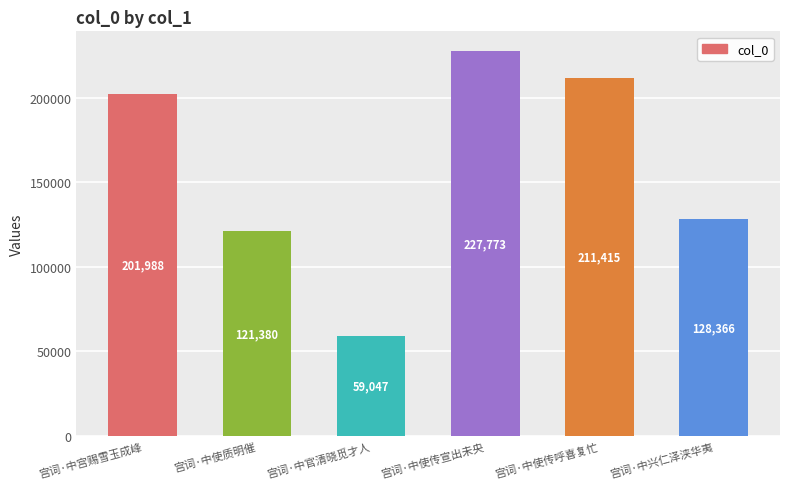

At which category does the chart reach its peak across all series?

宫词·中使传宣出未央